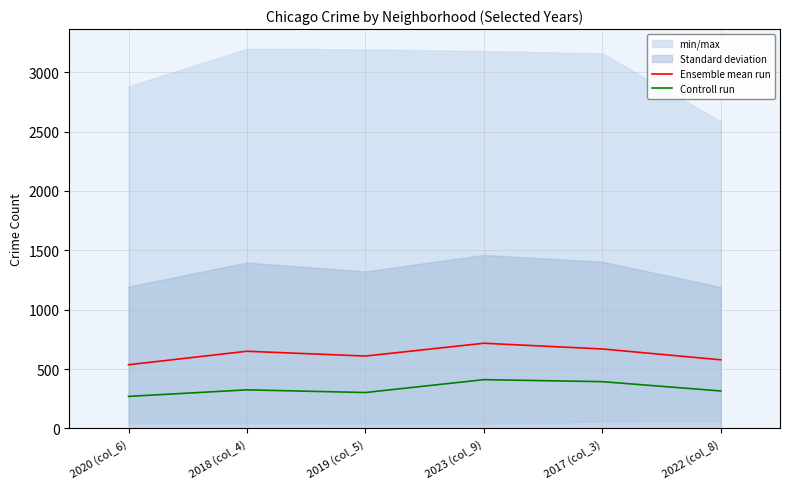

Rank the categories by Controll run value from highest to lowest.

2023 (col_9), 2017 (col_3), 2018 (col_4), 2022 (col_8), 2019 (col_5), 2020 (col_6)